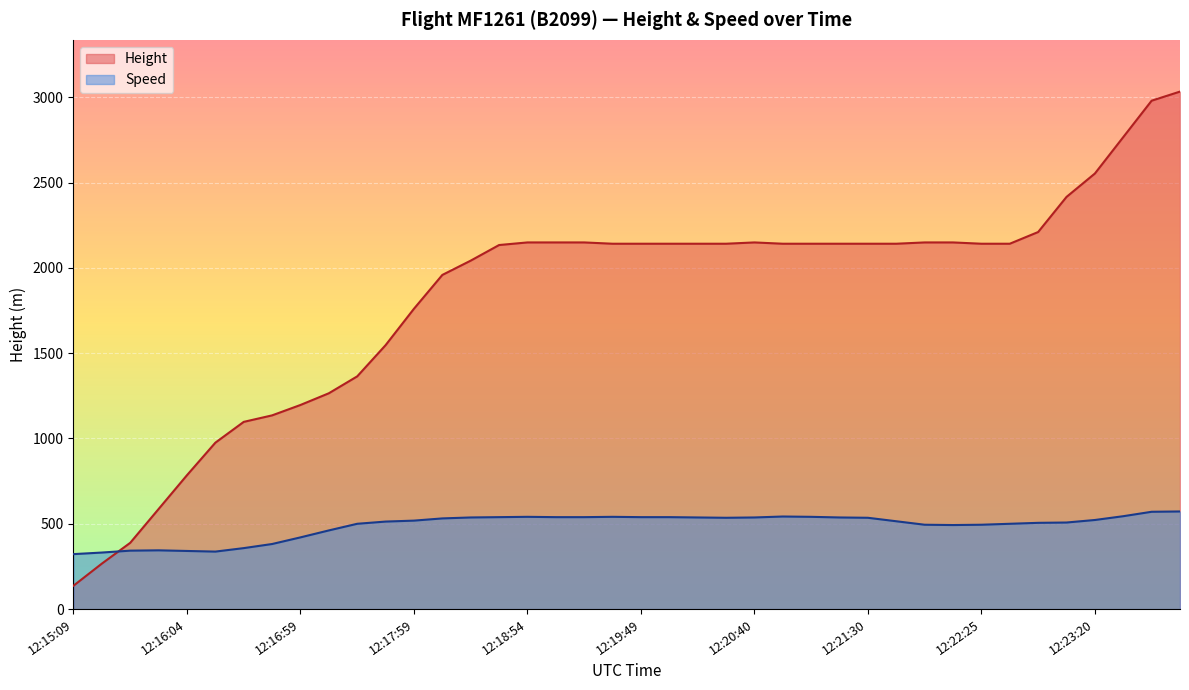

At which category is the sum across all series the highest?

12:23:50